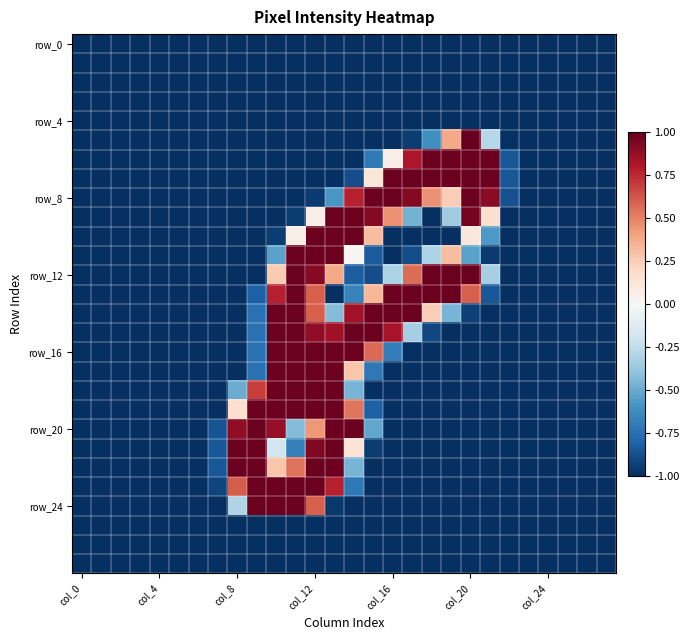

Which label corresponds to the largest value in the chart?

col_20